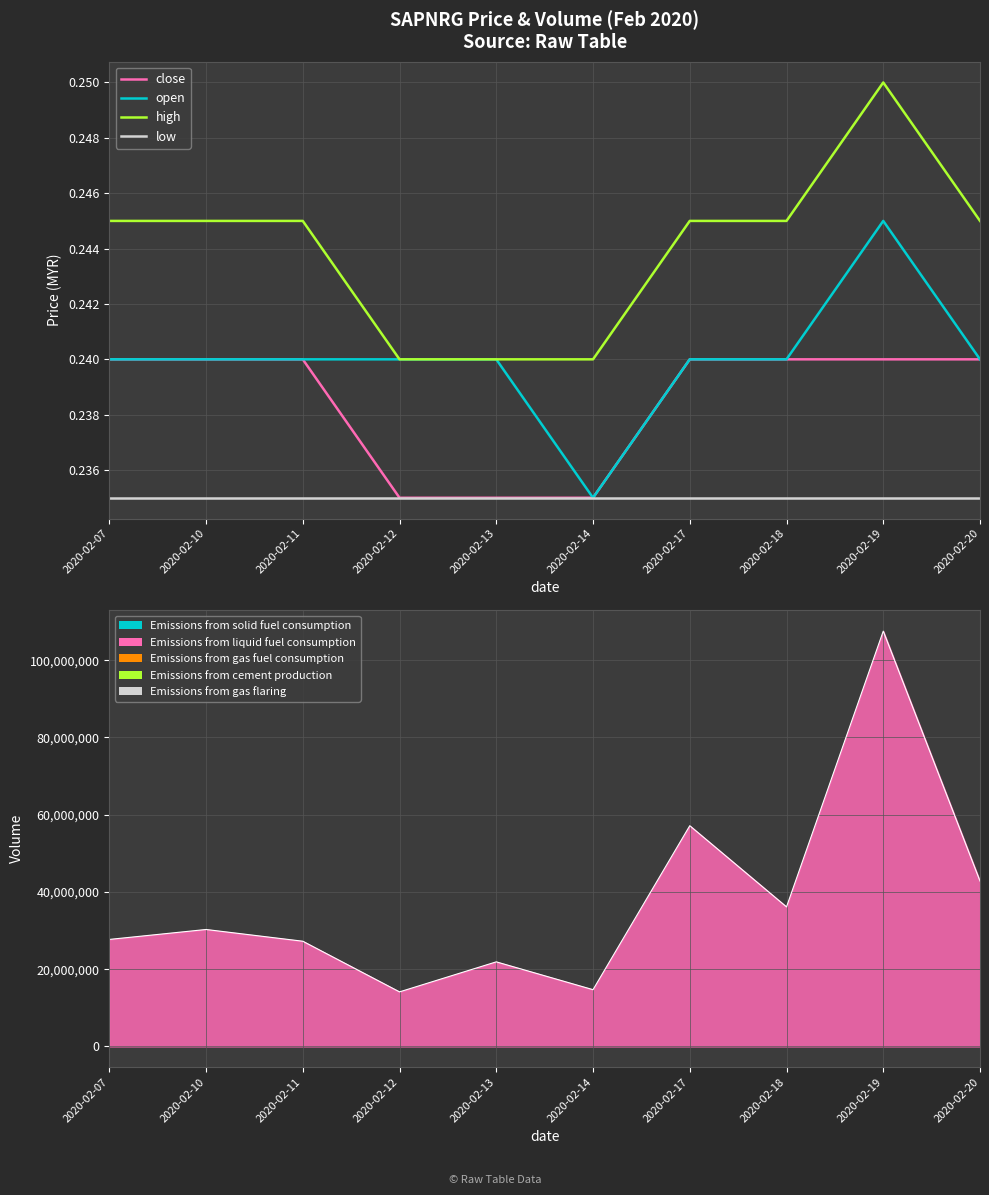

What is the approximate value of high at 2020-02-07?

0.2